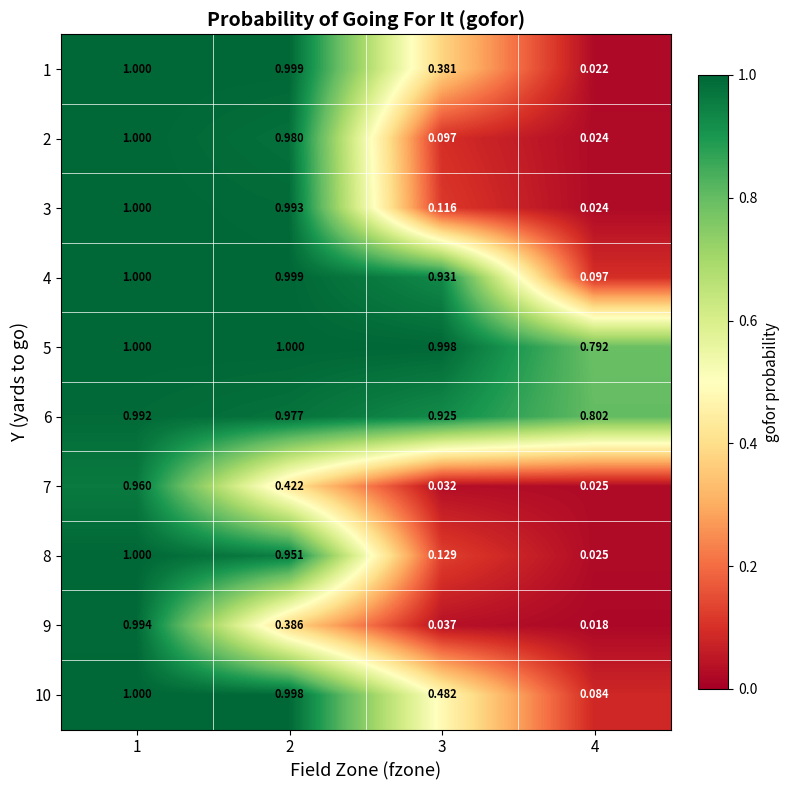

Is the value of 9 at 1 greater than the value of 2 at 4?

Yes